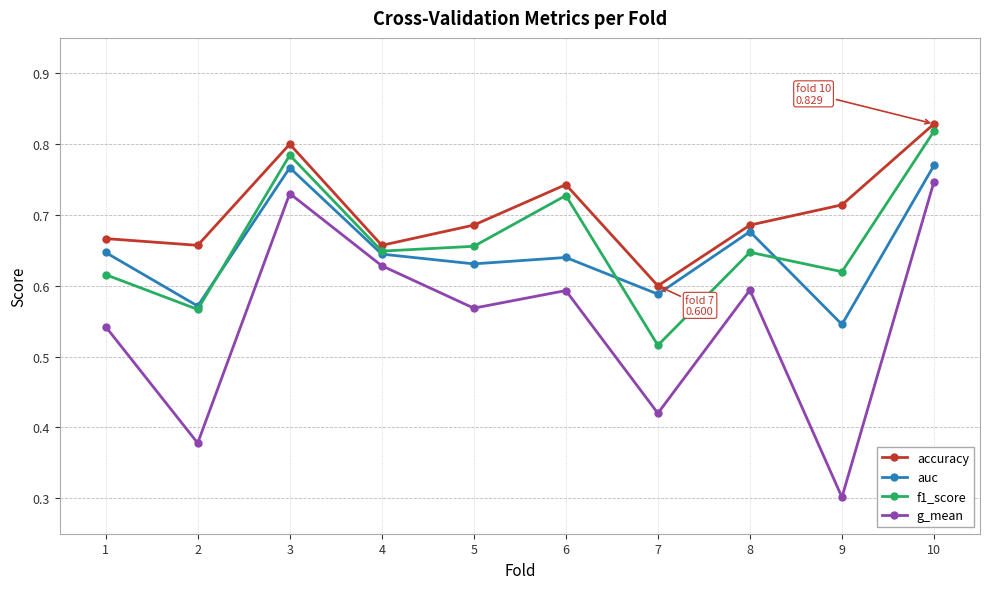

List the series in order of their peak value, lowest first.

g_mean, auc, f1_score, accuracy